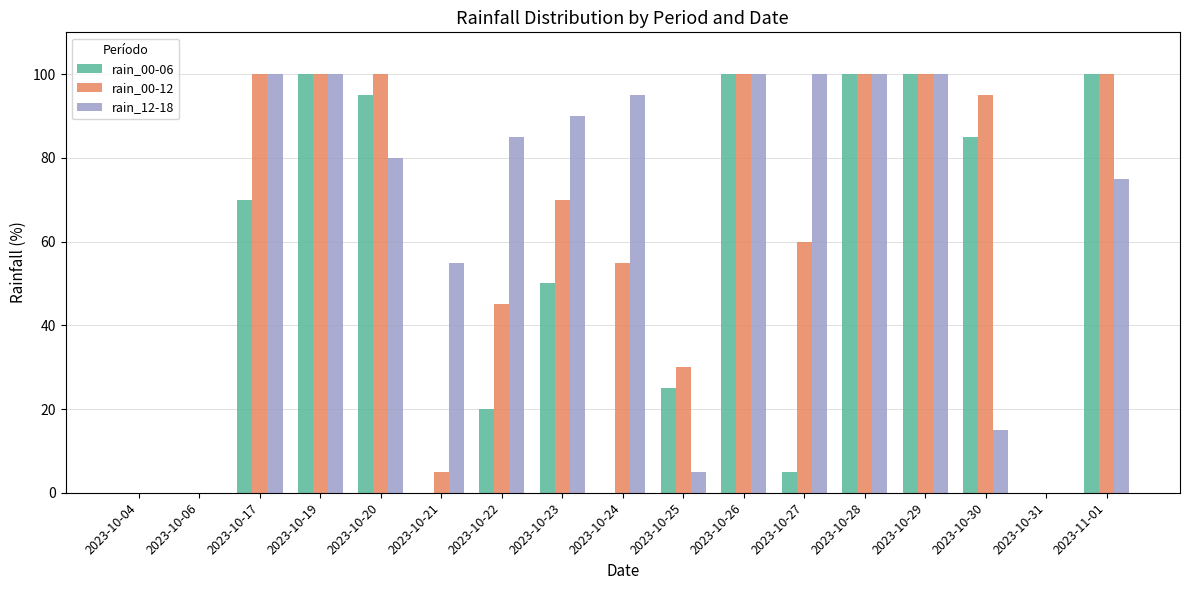

What is the total value across all series at 2023-10-27?

165